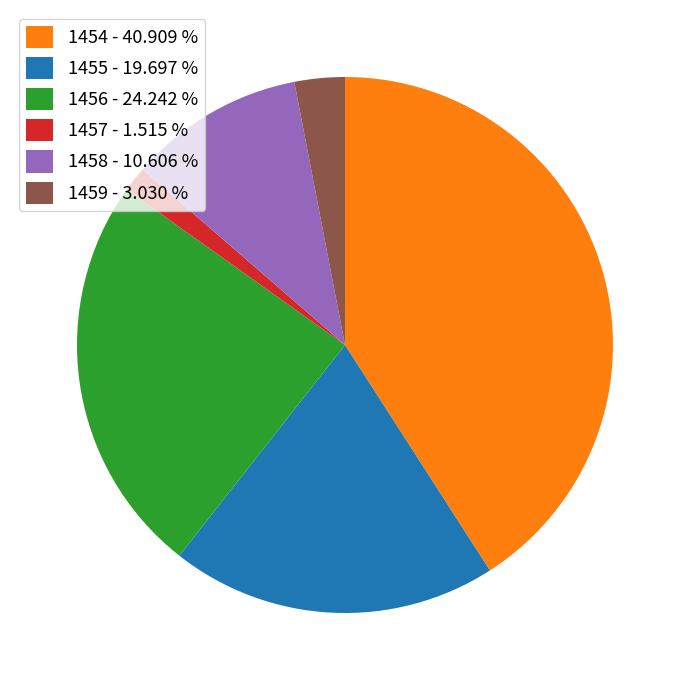

Is 1455 - 19.697 % the majority of the pie?

No